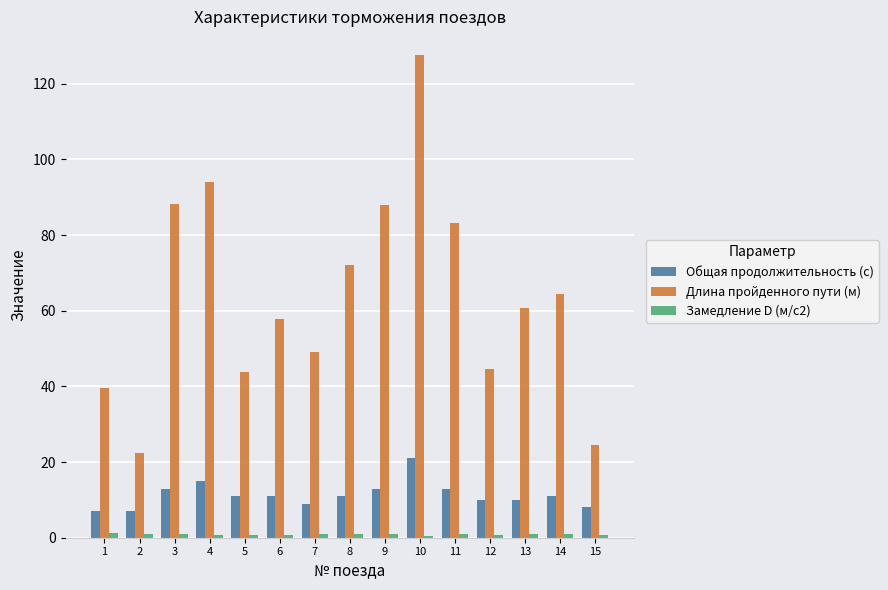

Which series has the largest total across all categories?

Длина пройденного пути (м)